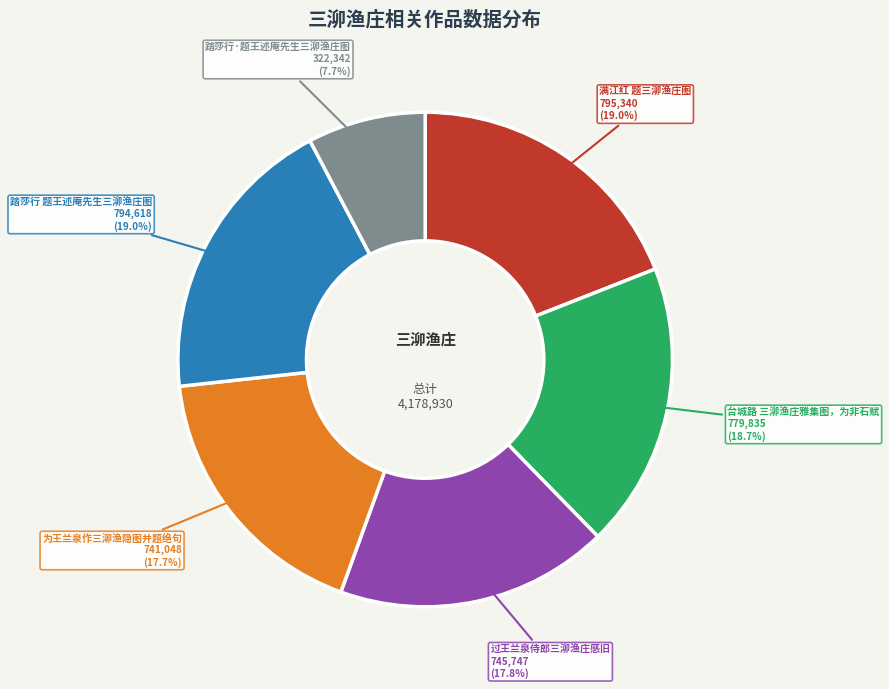

Is there any slice that represents more than half of the pie?

No